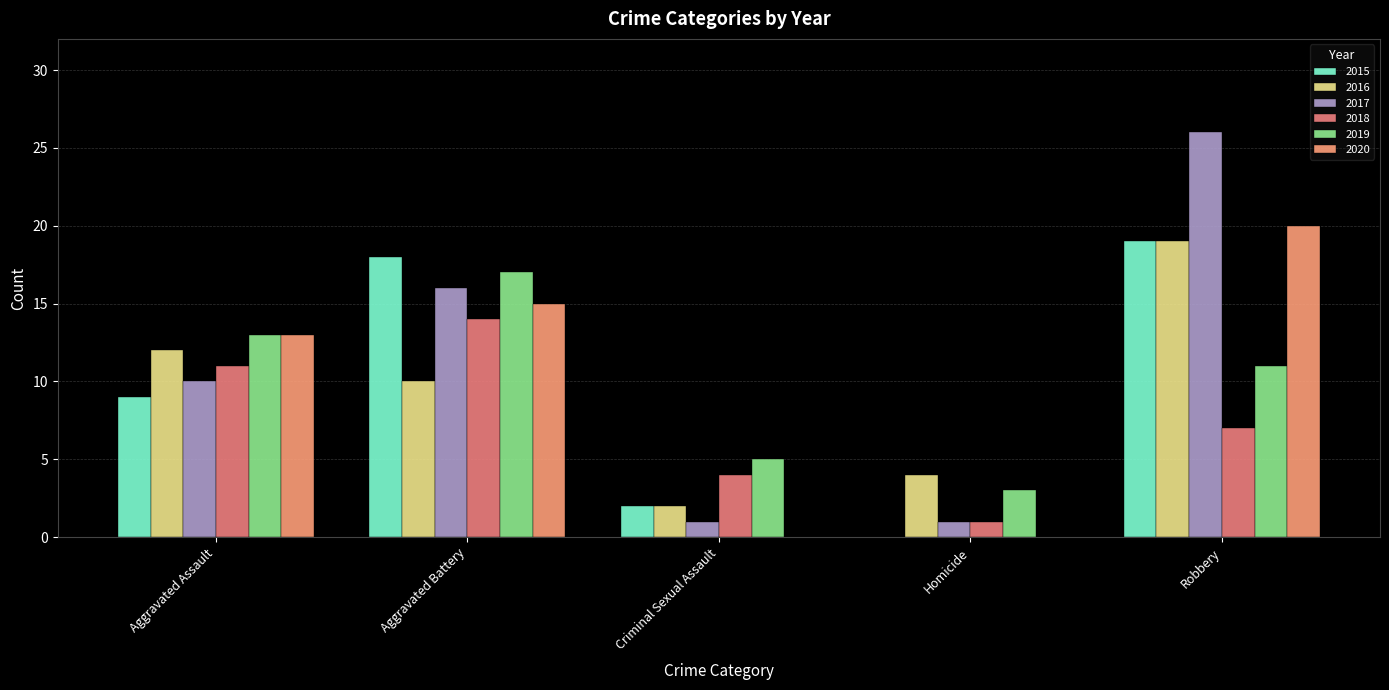

Does the chart contain stacked bars?

No